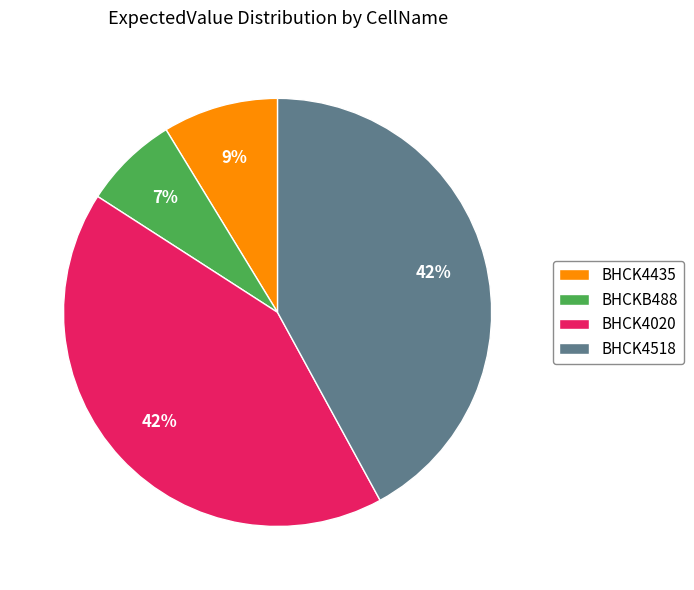

What percentage is the BHCK4020 slice, to the nearest percent?

42%